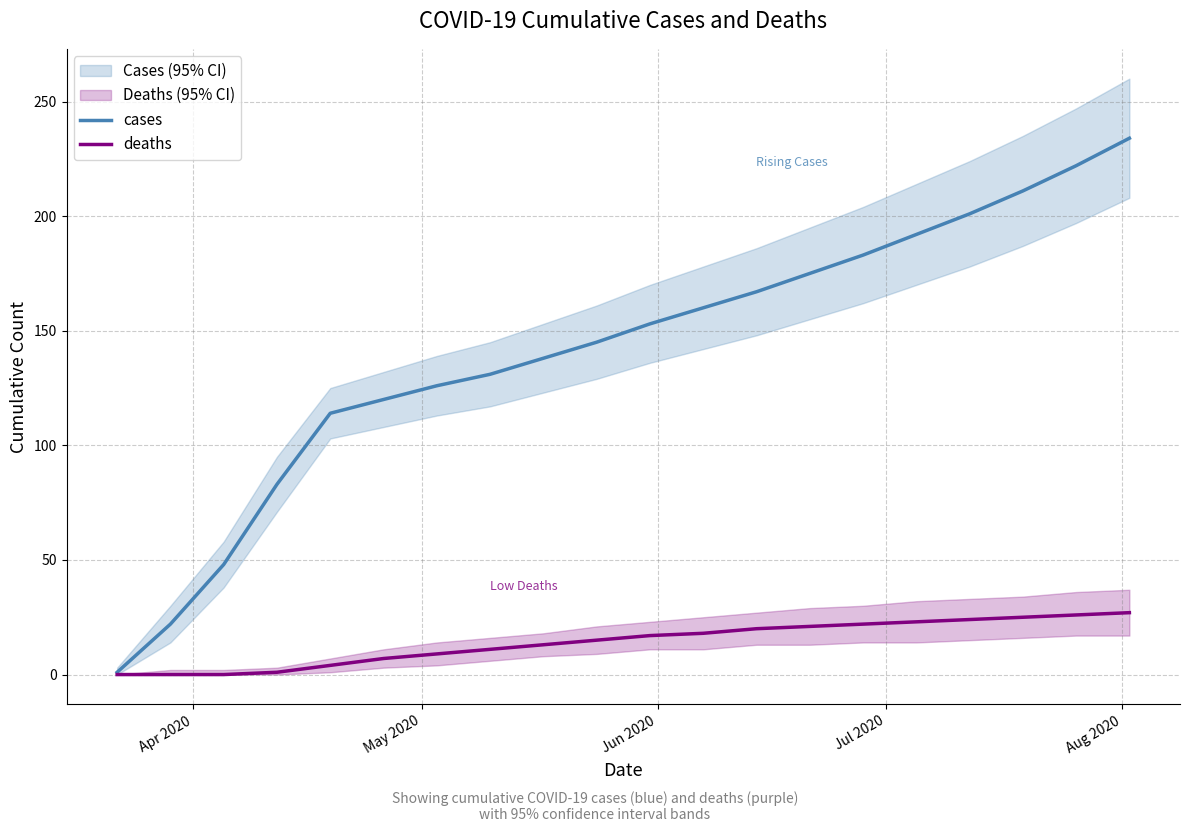

What is the maximum value shown in the chart?

234